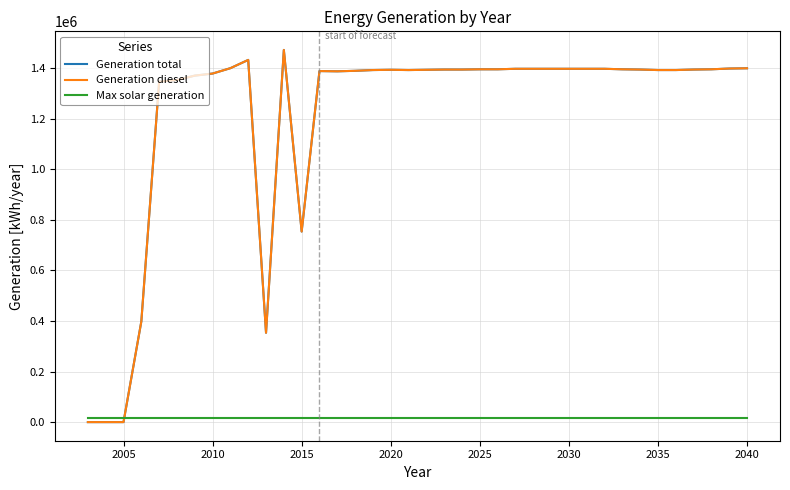

Does the chart have visible grid lines?

Yes